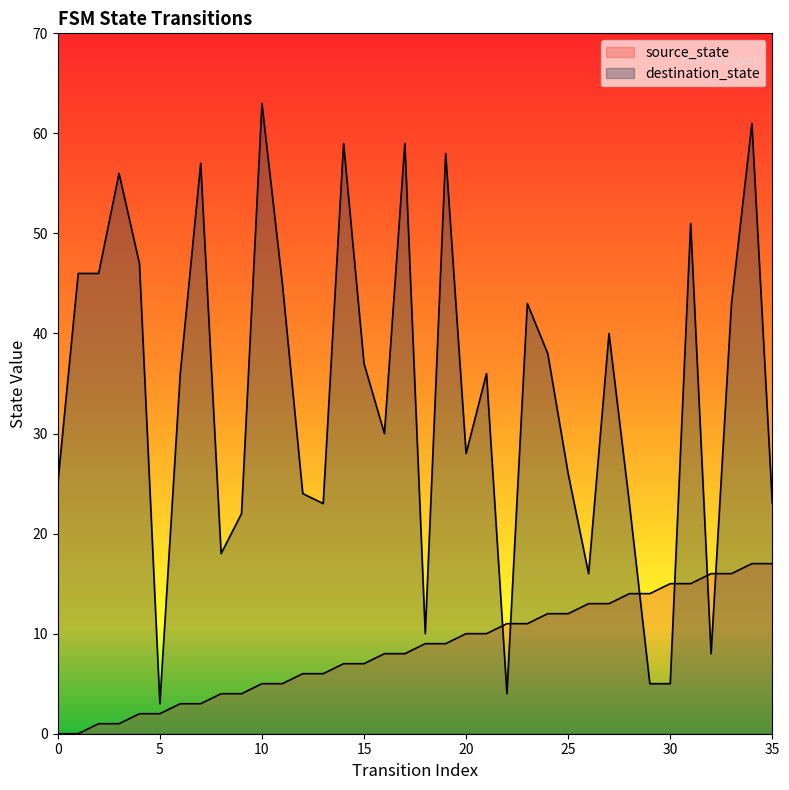

At 5, list the series in order from smallest to largest.

source_state, destination_state